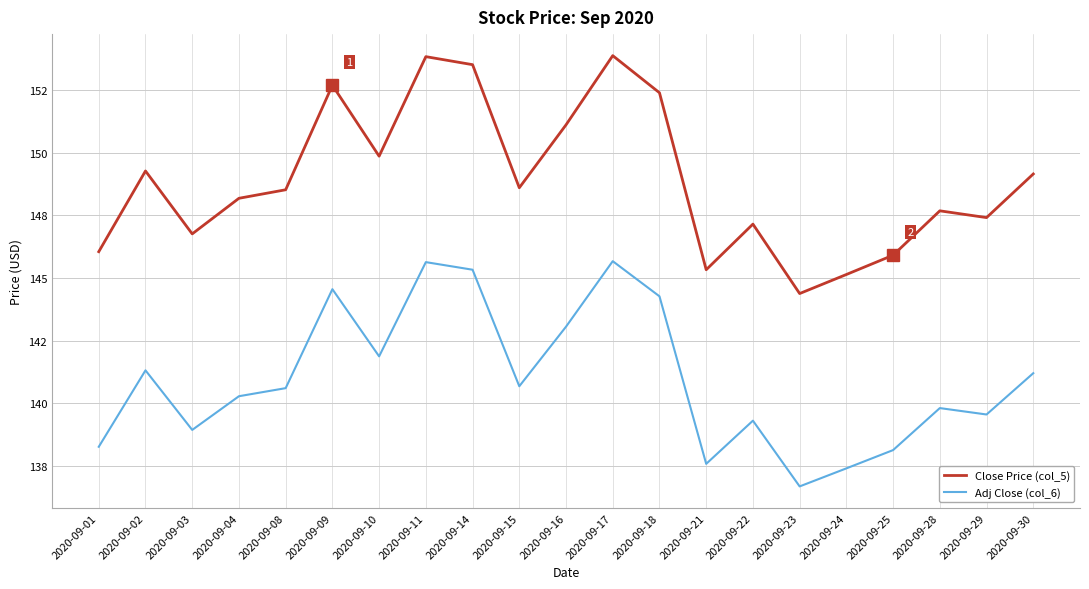

At which label does Adj Close (col_6) first exceed 140?

2020-09-02